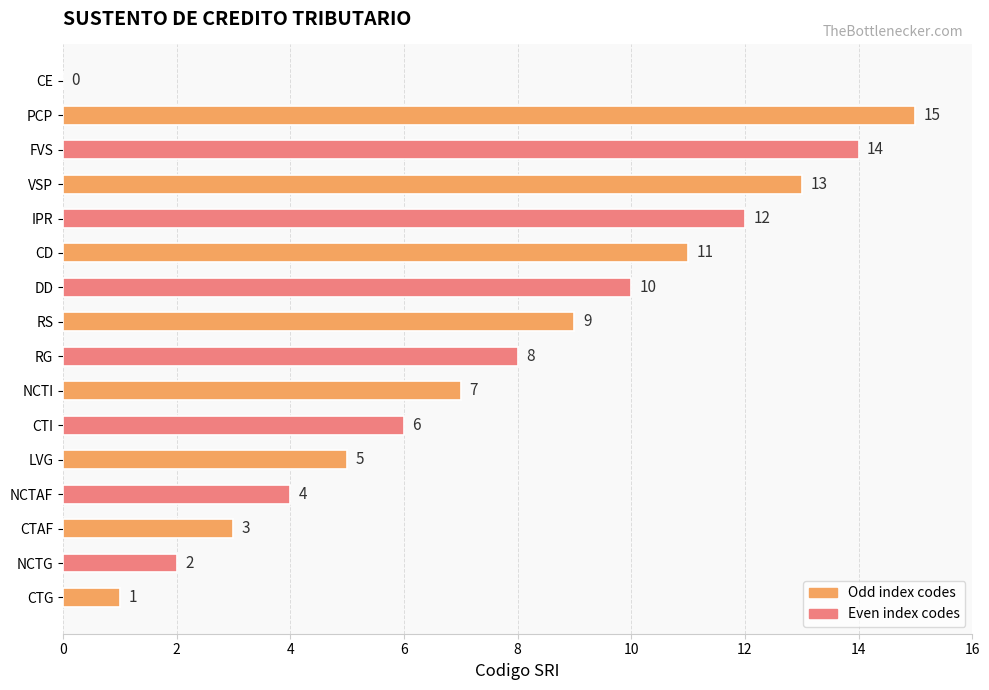

At which label is the value closest to 7?

NCTI